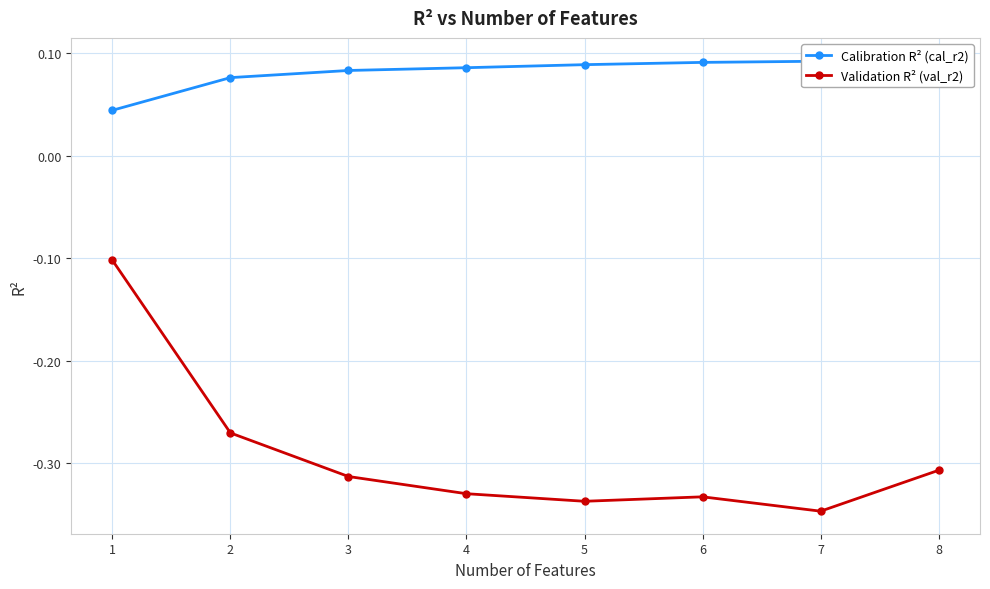

True or false: Calibration R² (cal_r2) and Validation R² (val_r2) cross at least once.

False